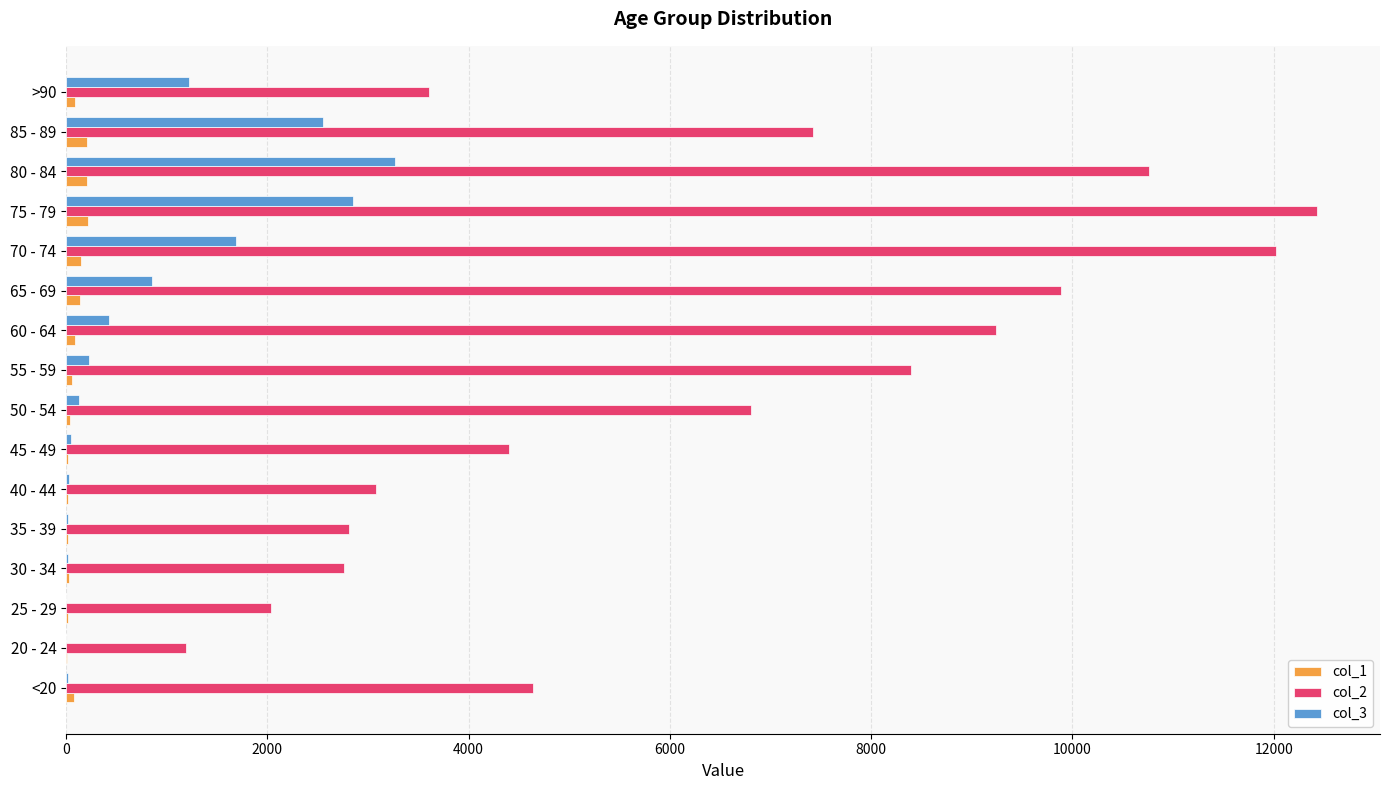

Which series has the largest total across all categories?

col_2